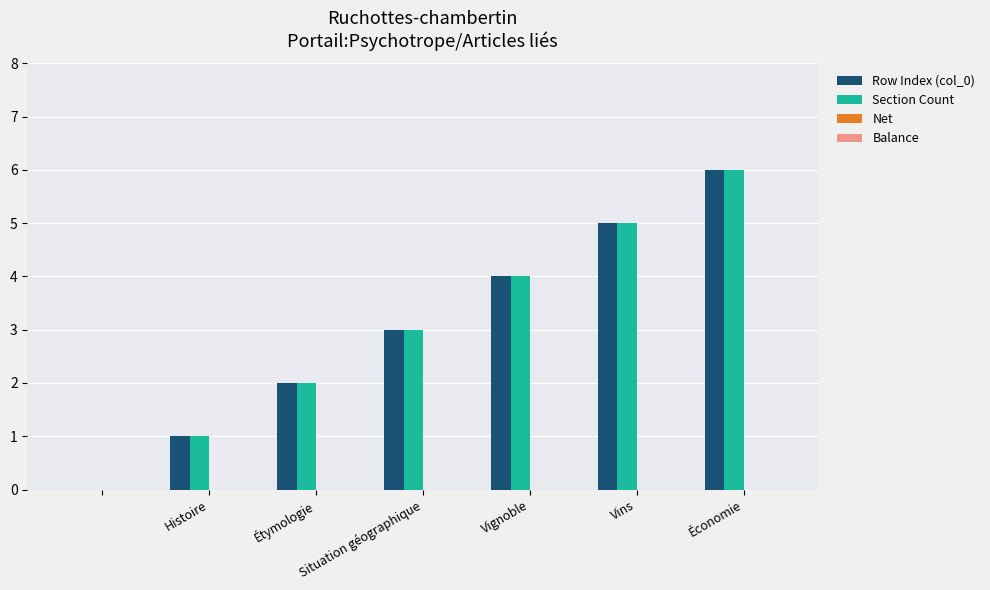

What is the greatest value displayed?

6